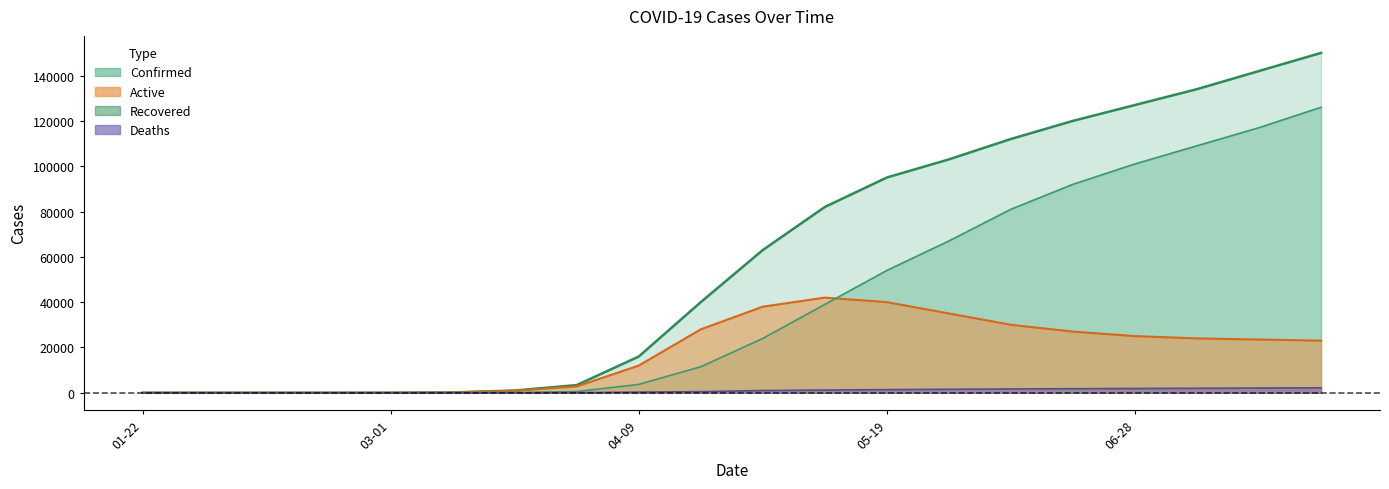

Reading left to right, list all the values displayed in this chart.

Confirmed: 0	4	7	8	24	160	1000	3400	16000	40000	63000	82000	95000	103000	112000	120000	127000	134000	142000	150000
Active: 0	4	7	7	18	140	900	2800	12000	28000	38000	42000	40000	35000	30000	27000	25000	24000	23500	23000
Recovered: 0	0	0	1	6	18	90	550	3700	11500	24000	39000	54000	67000	81000	92000	101000	109000	117000	126000
Deaths: 0	0	0	0	0	2	10	50	300	500	1000	1200	1400	1550	1700	1800	1900	2000	2100	2200